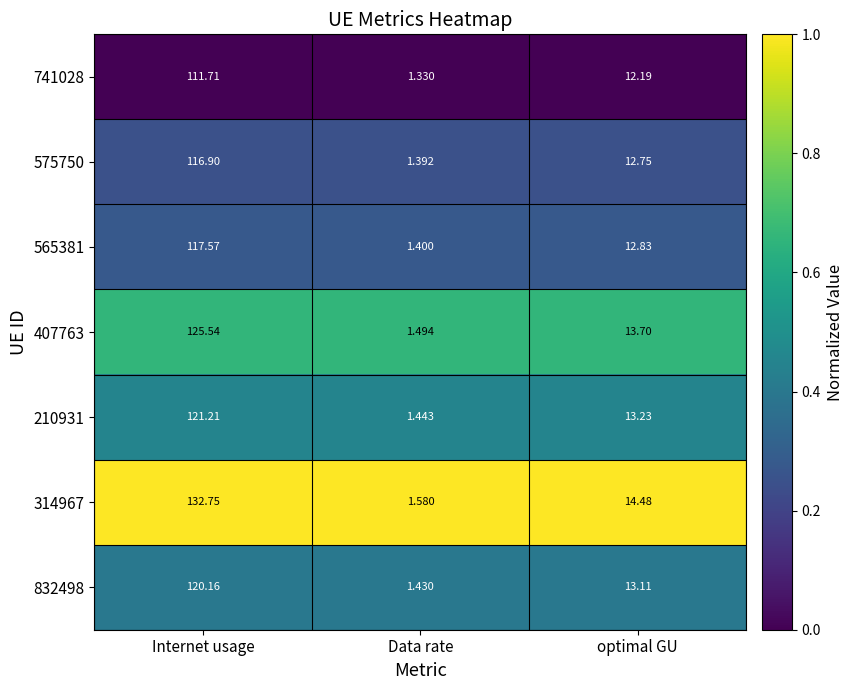

Which label corresponds to the largest value in the chart?

Internet usage